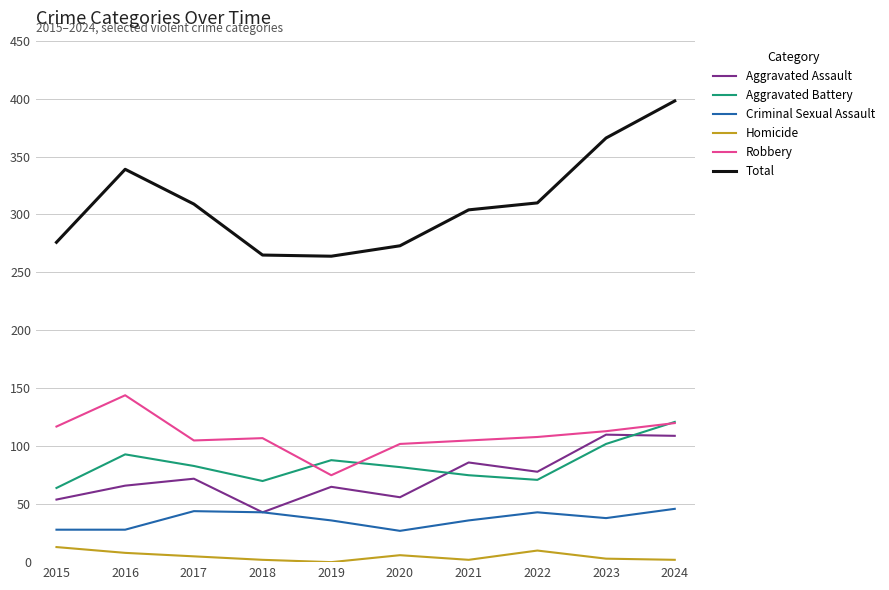

What is the approximate value of Criminal Sexual Assault at 2023, to the nearest 5?

40